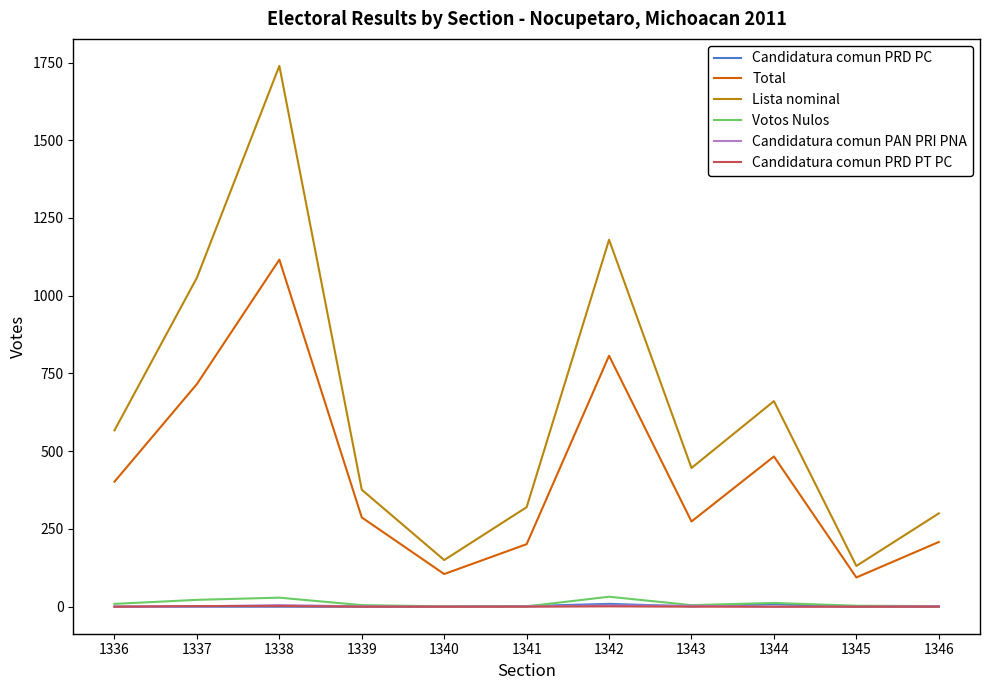

Is it true that Lista nominal equals 446 at 1343?

True